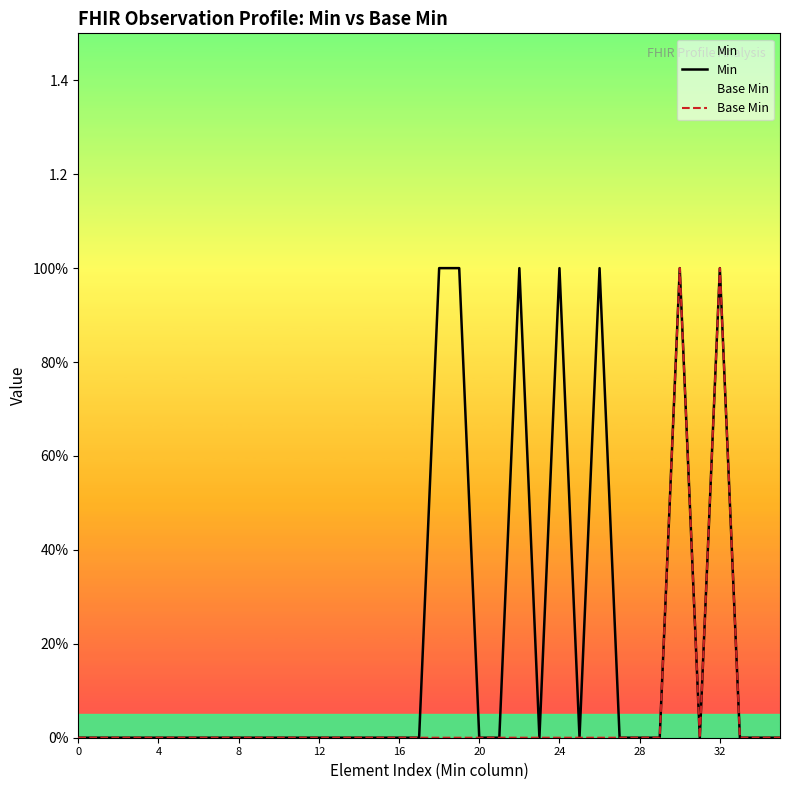

Is the value of Min at 17 greater than the value of Base Min at 17?

No